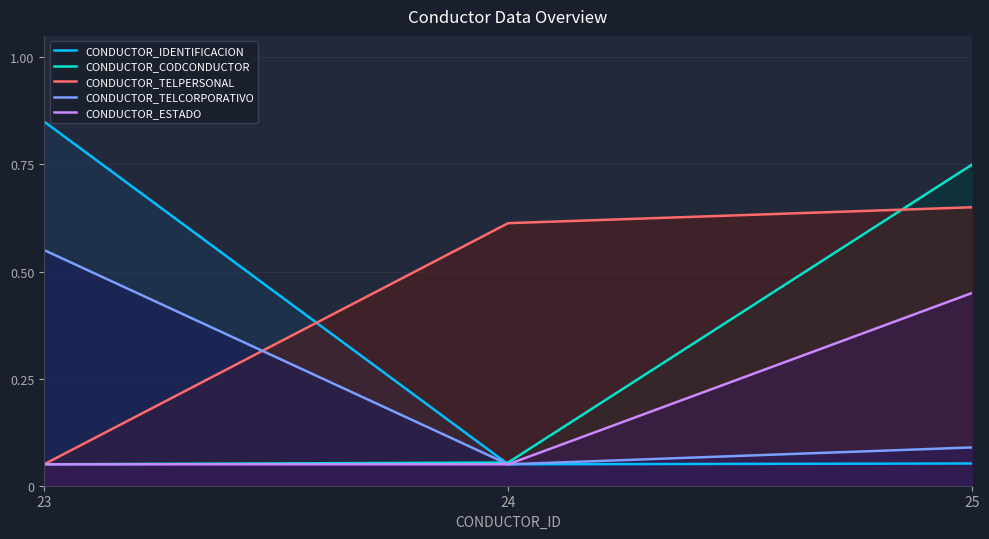

Which series has the largest range (max minus min)?

CONDUCTOR_IDENTIFICACION